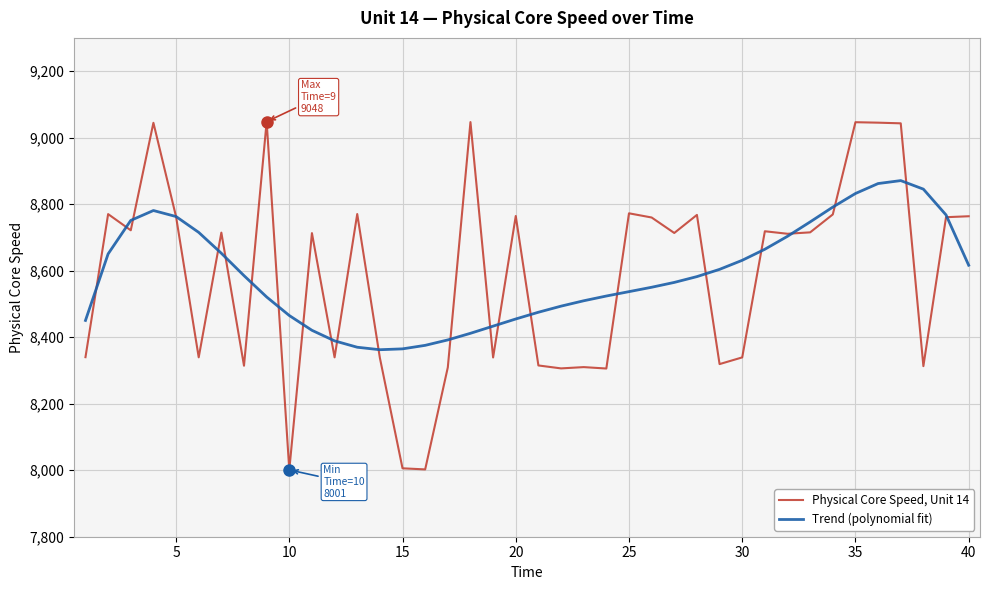

List the series in order of their peak value, highest first.

Physical Core Speed, Unit 14, Trend (polynomial fit)